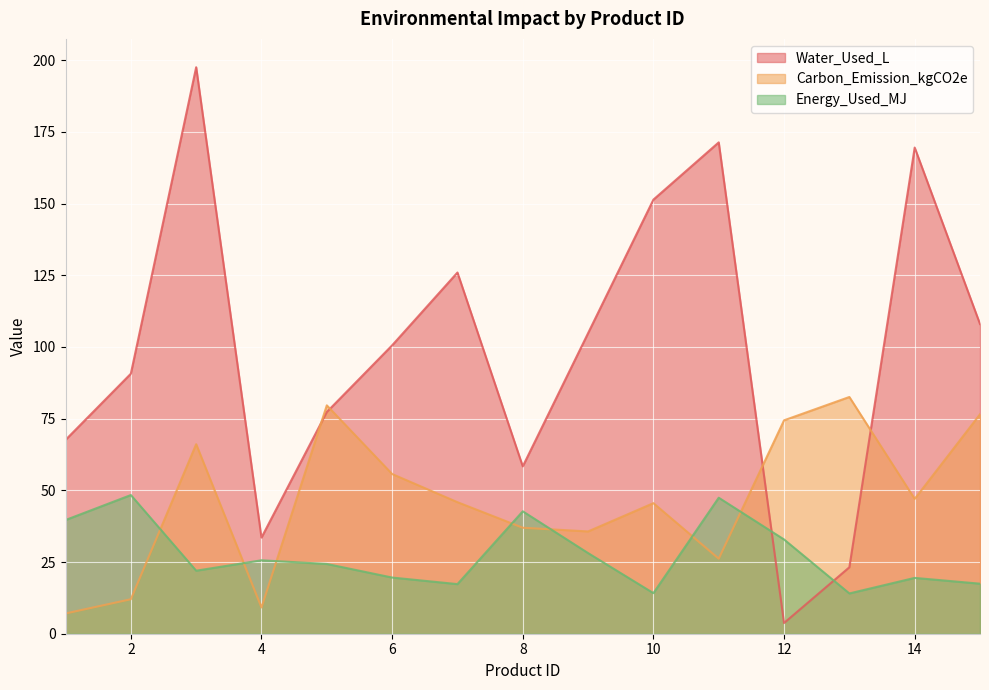

Between 13 and 14, which series saw the biggest shift?

Water_Used_L